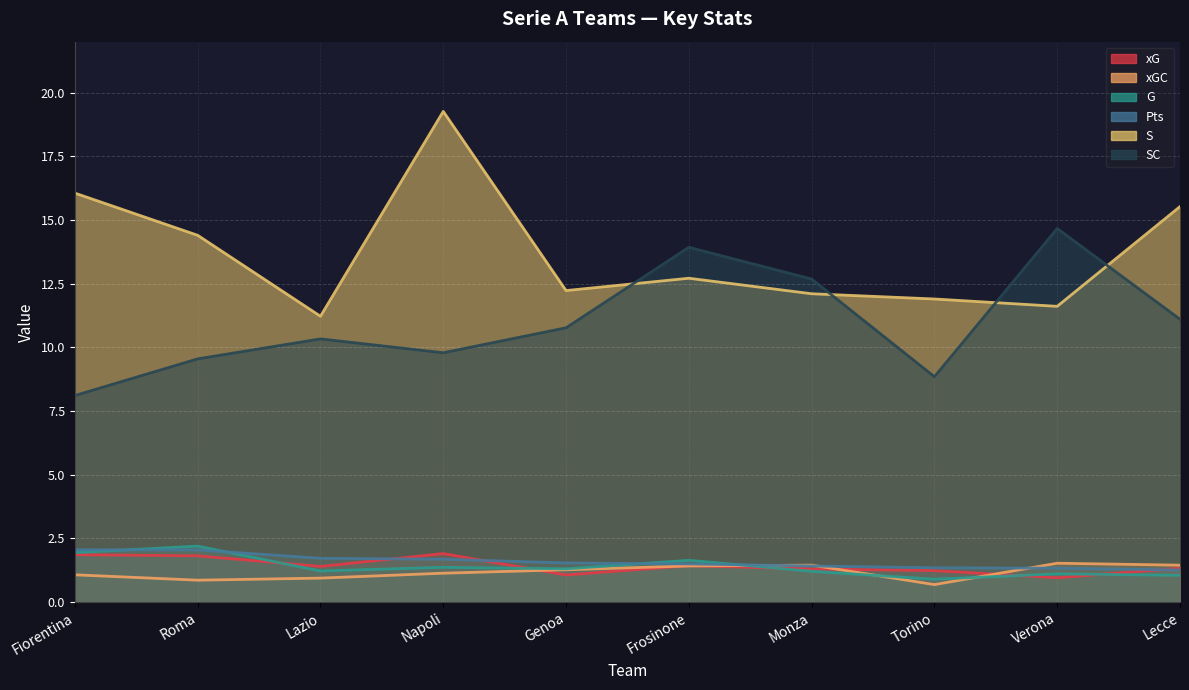

Which series has the largest total across all categories?

S